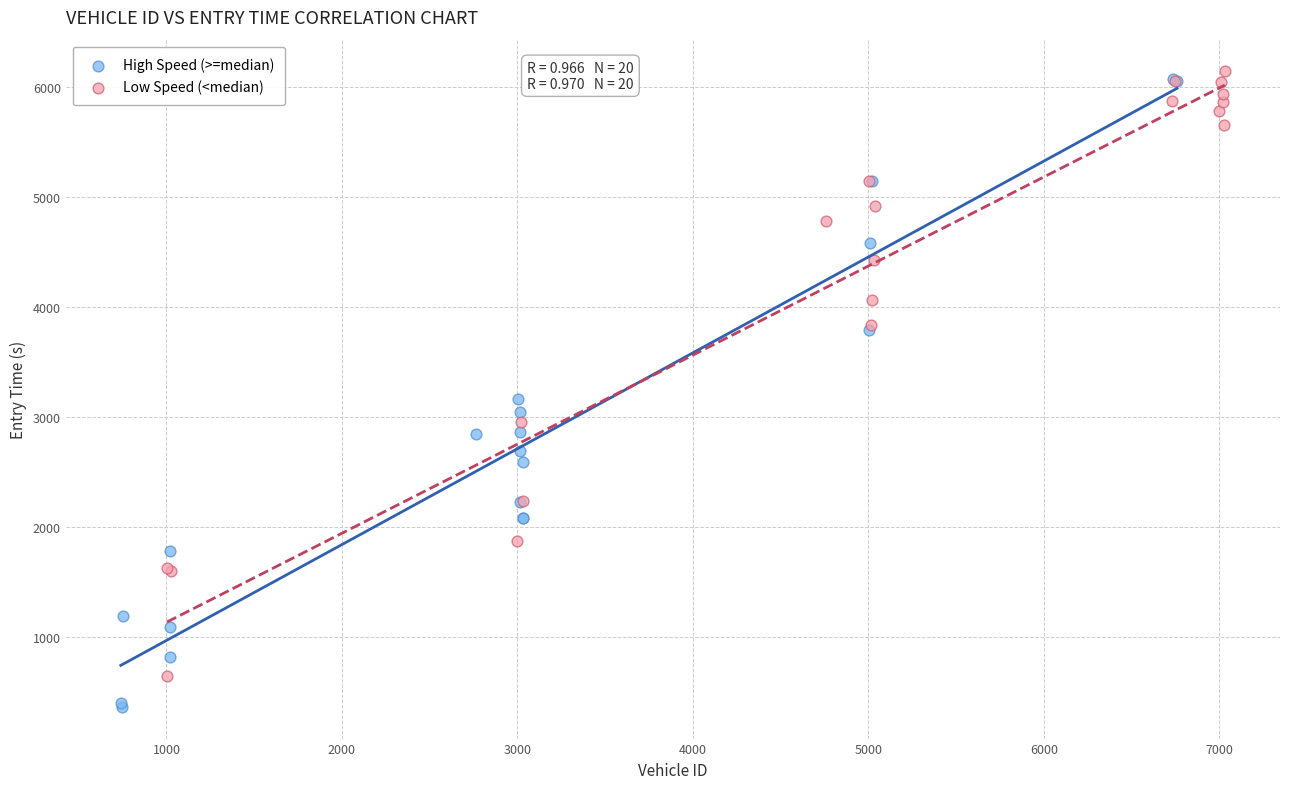

Which series has the widest spread of Y values?

High Speed (>=median)